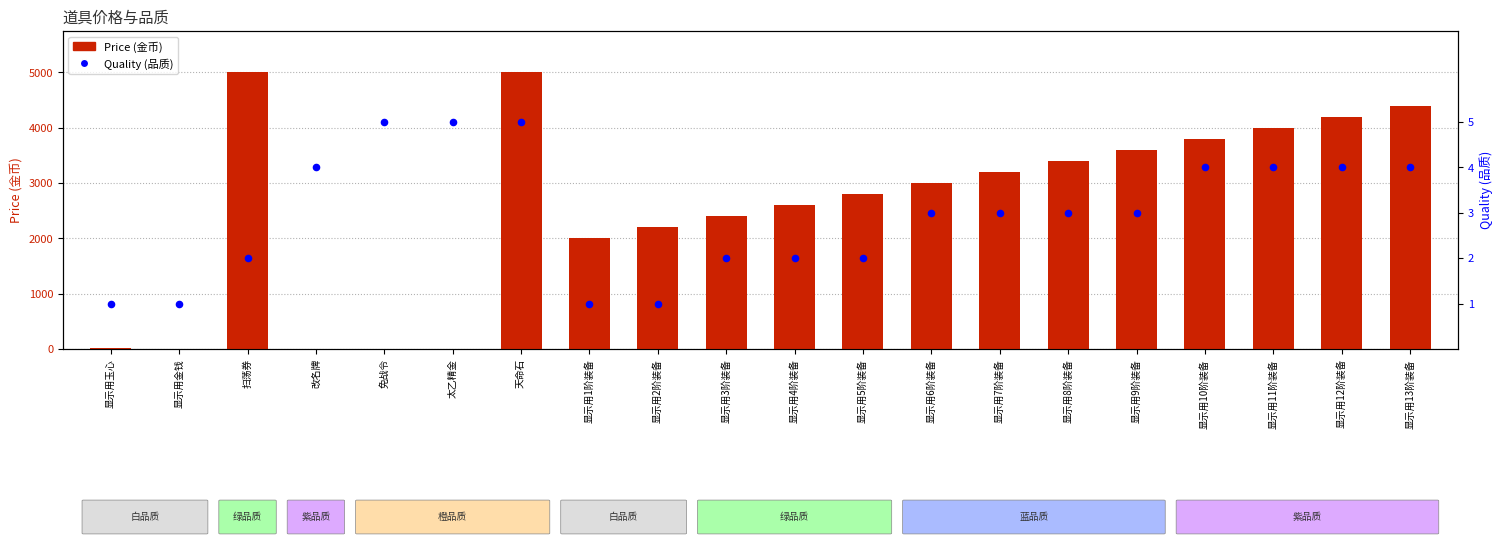

What are all the series names shown in the legend?

Price (金币), Quality (品质)